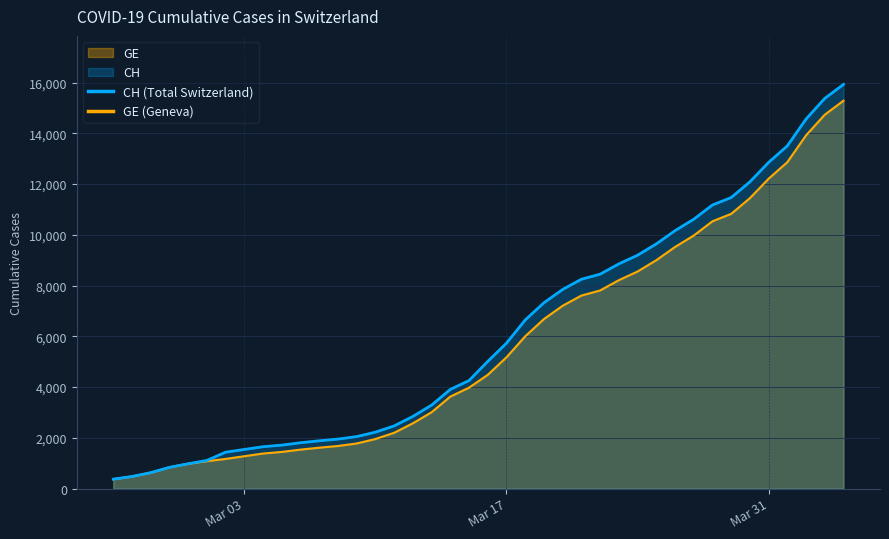

Which series has the largest range (max minus min)?

CH